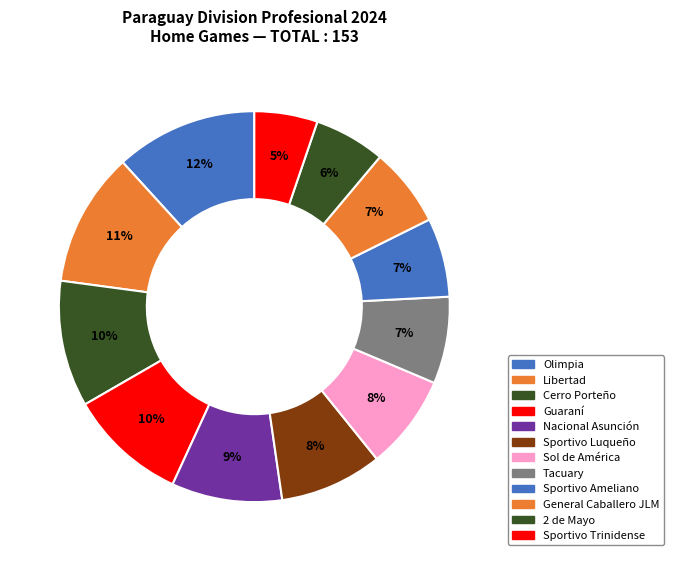

Count the number of slices in the pie.

12